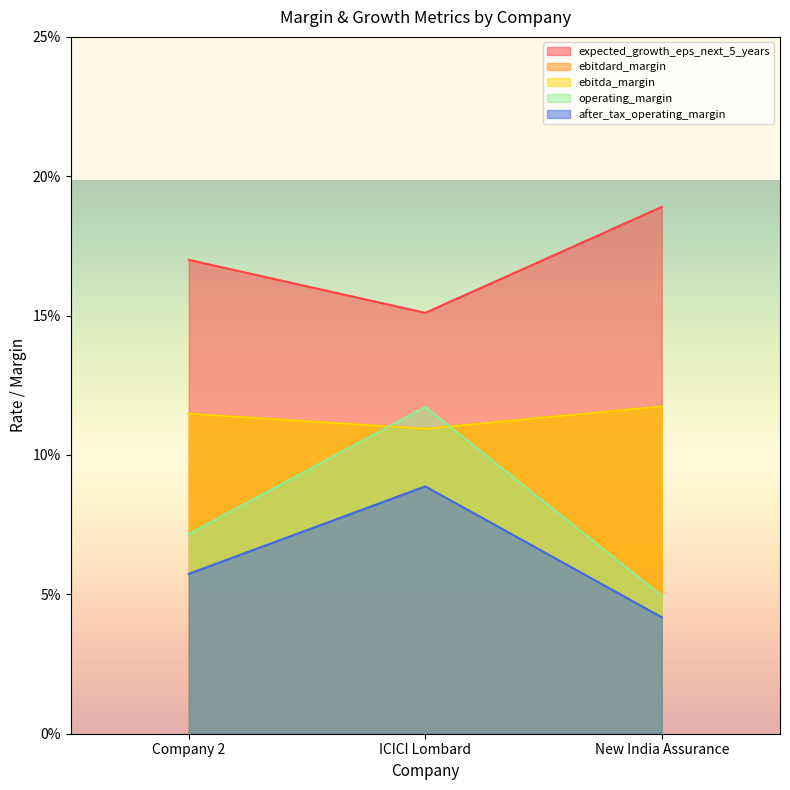

Where is ebitdard_margin nearest to the value 0?

ICICI Lombard